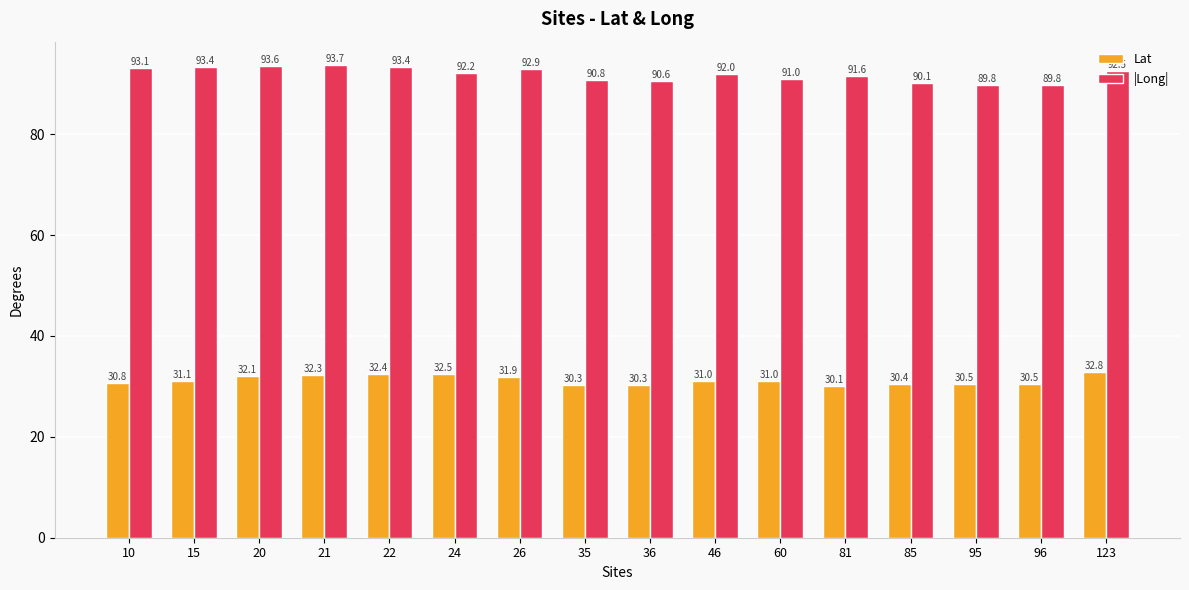

Rank the series by their maximum value, from lowest to highest.

Lat, |Long|